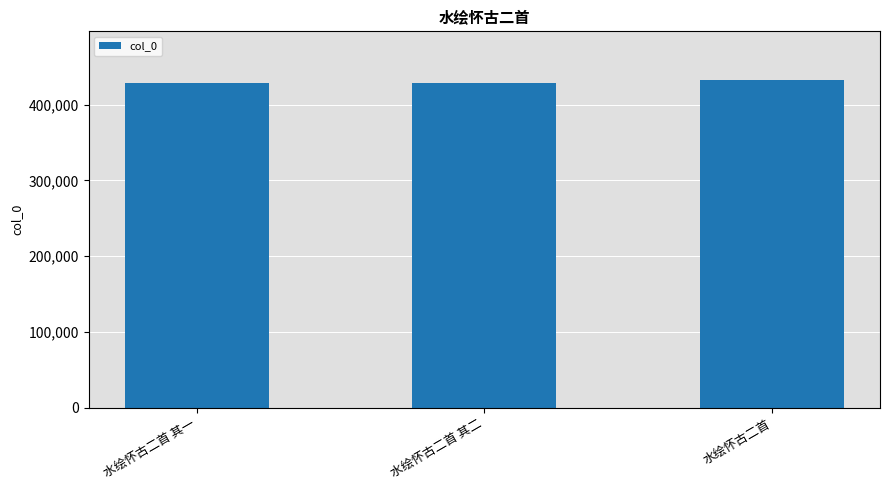

Approximately how many times larger is the value at 水绘怀古二首 compared to 水绘怀古二首 其二?

1.0